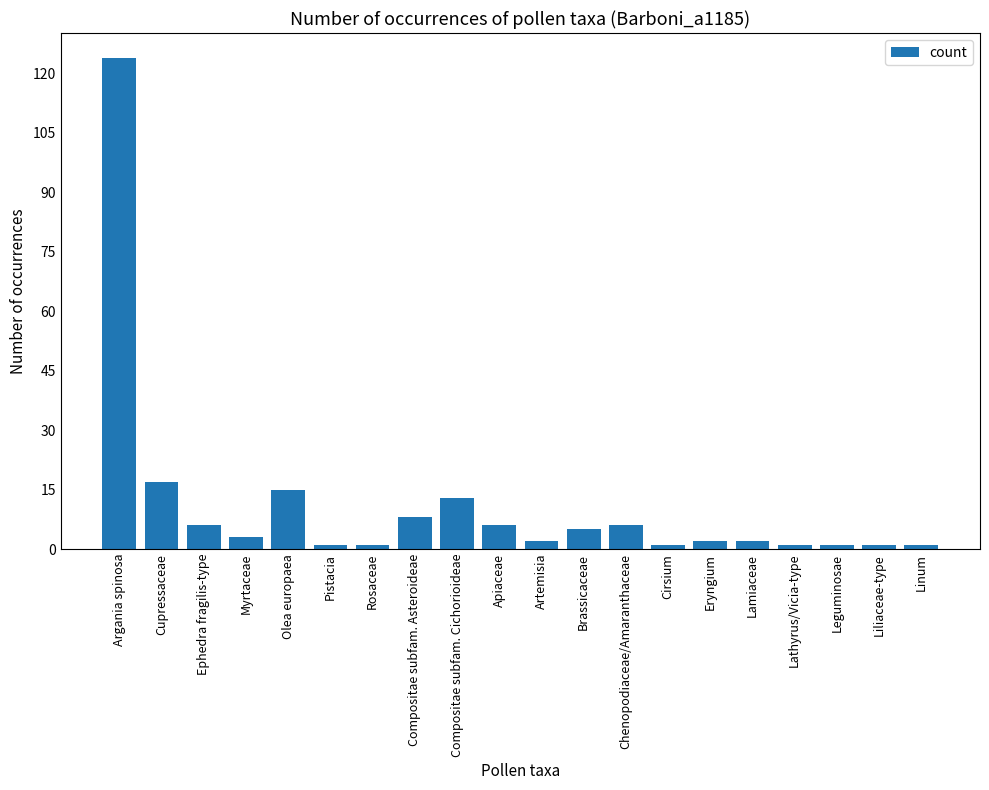

What is the value of the 3rd bar from the left?

6